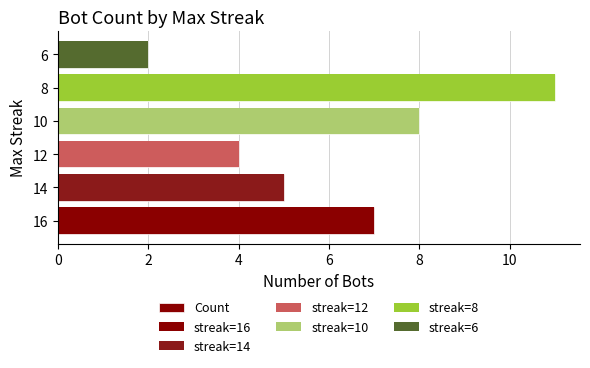

What is the average value?

6